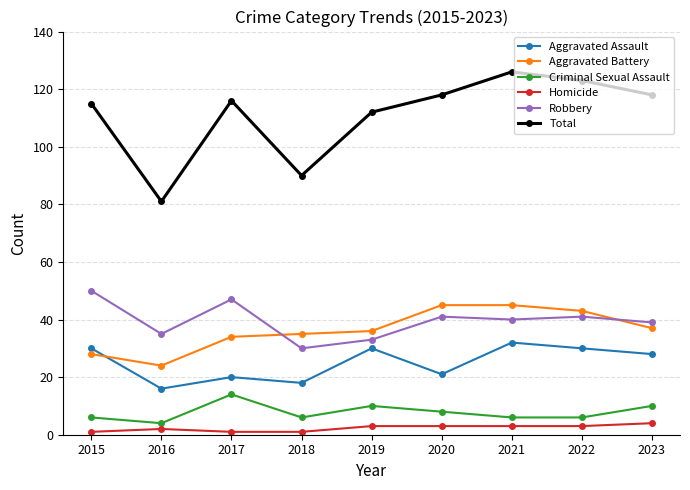

Reading right to left, what are all the values shown in this chart?

Aggravated Assault: 2023=28	2022=30	2021=32	2020=21	2019=30	2018=18	2017=20	2016=16	2015=30
Aggravated Battery: 2023=37	2022=43	2021=45	2020=45	2019=36	2018=35	2017=34	2016=24	2015=28
Criminal Sexual Assault: 2023=10	2022=6	2021=6	2020=8	2019=10	2018=6	2017=14	2016=4	2015=6
Homicide: 2023=4	2022=3	2021=3	2020=3	2019=3	2018=1	2017=1	2016=2	2015=1
Robbery: 2023=39	2022=41	2021=40	2020=41	2019=33	2018=30	2017=47	2016=35	2015=50
Total: 2023=118	2022=123	2021=126	2020=118	2019=112	2018=90	2017=116	2016=81	2015=115